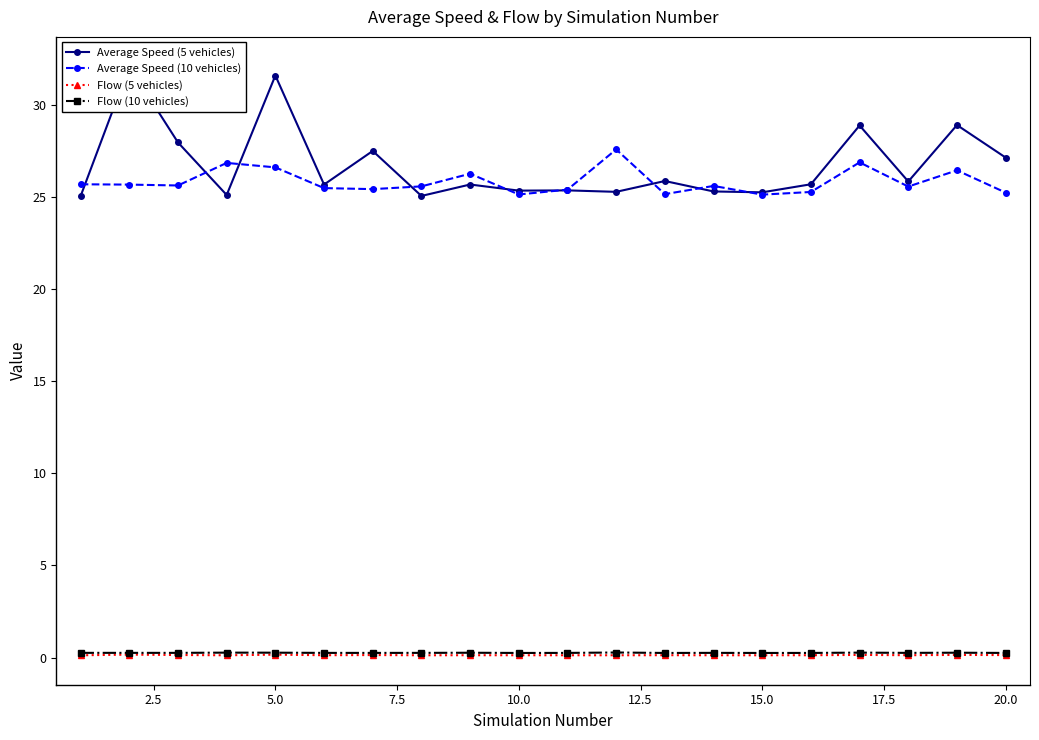

True or false: Flow (5 vehicles) and Average Speed (10 vehicles) intersect in this chart.

False